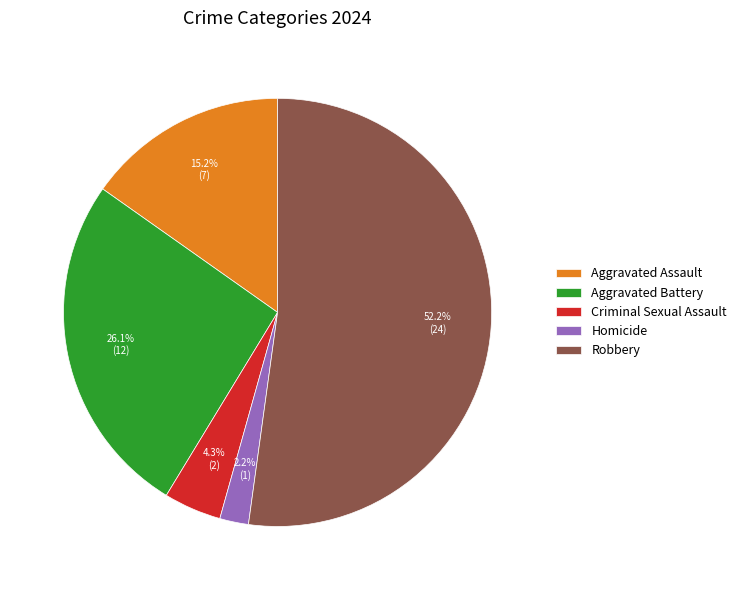

To the nearest percent, what is the average slice percentage?

20%